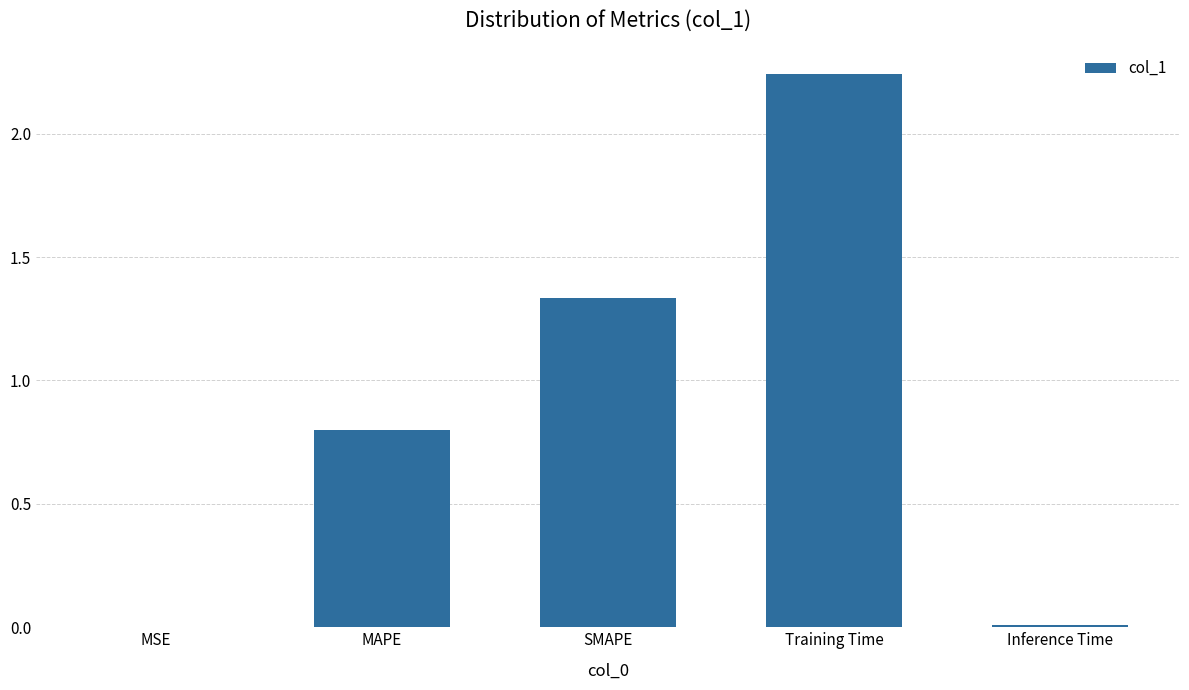

Where is the data nearest to the value 1?

MAPE